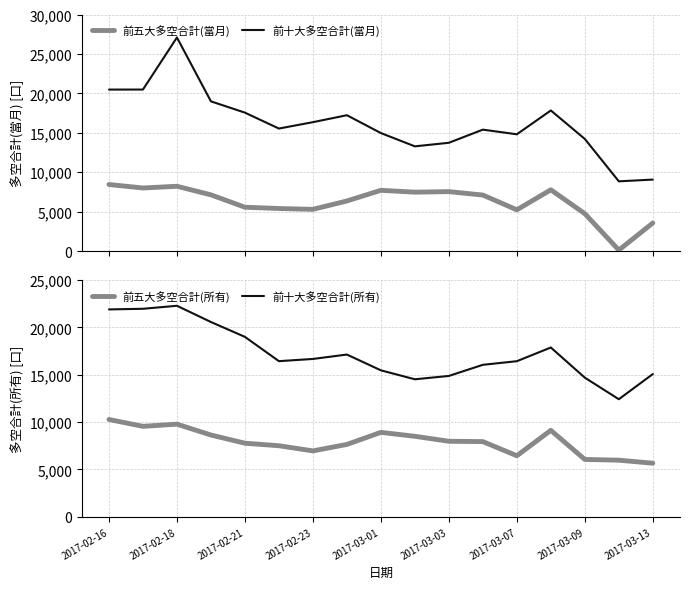

Which series has the largest range (max minus min)?

前十大多空合計(當月)